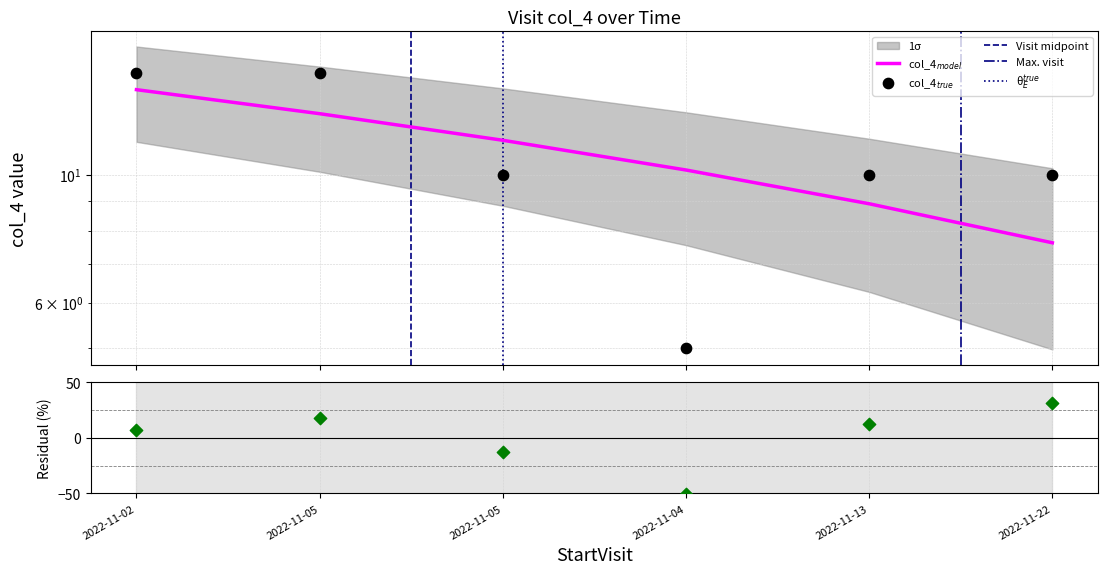

What is the change in value from 2022-11-05 to 2022-11-04?

-5